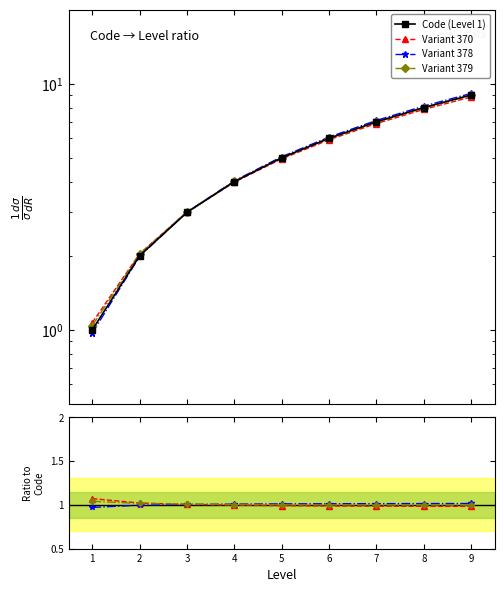

The value of Variant 370 at 1 is 0.4. True or false?

False